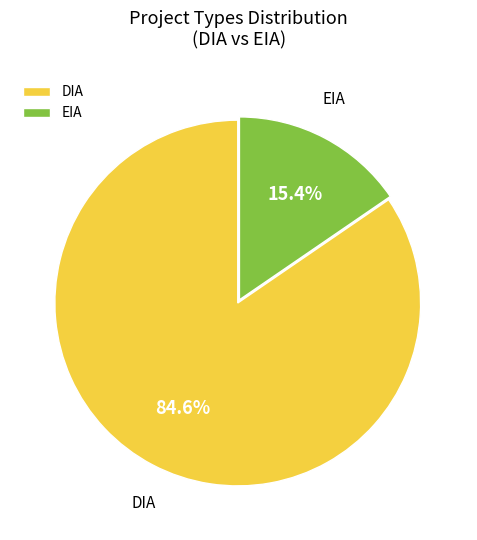

Between EIA and DIA, which is larger?

DIA